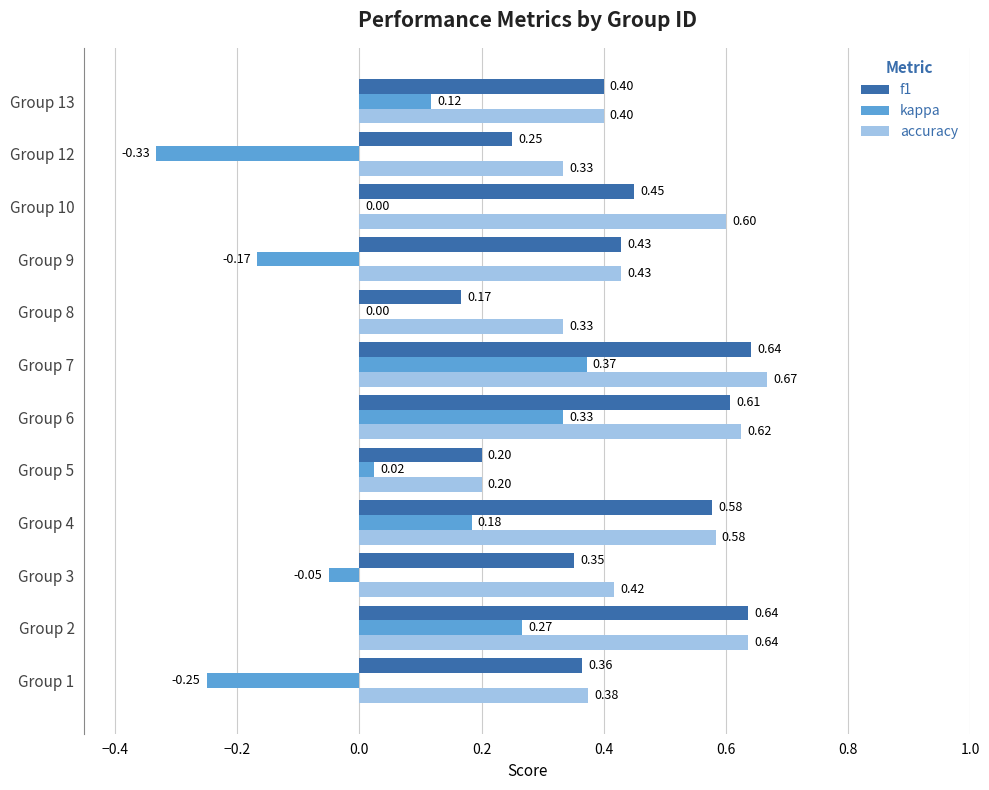

What are all the series names shown in the legend?

f1, kappa, accuracy